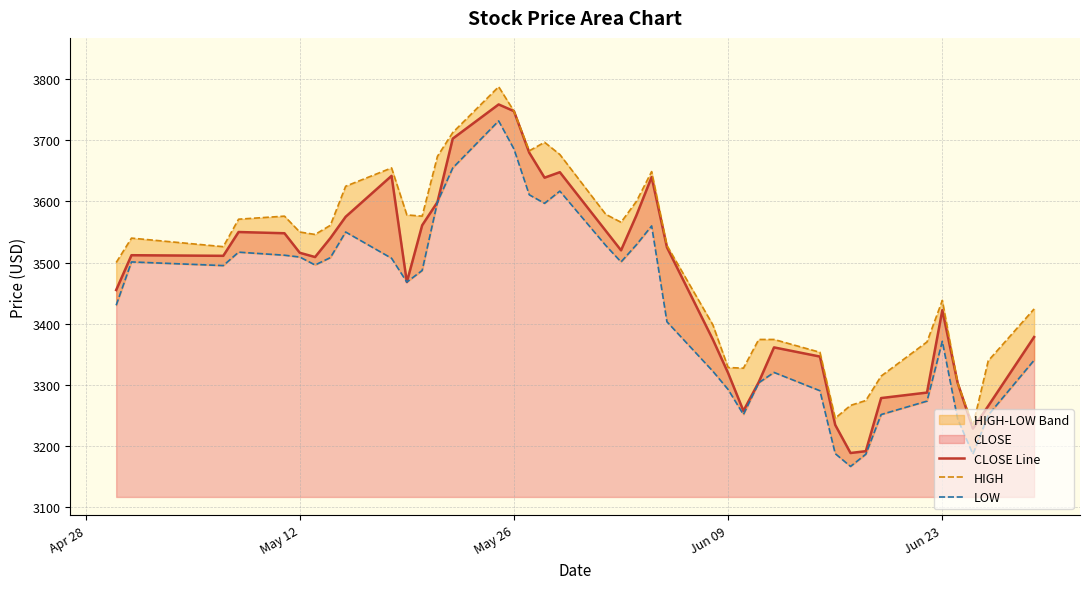

At how many categories does at least one series exceed 3347?

31